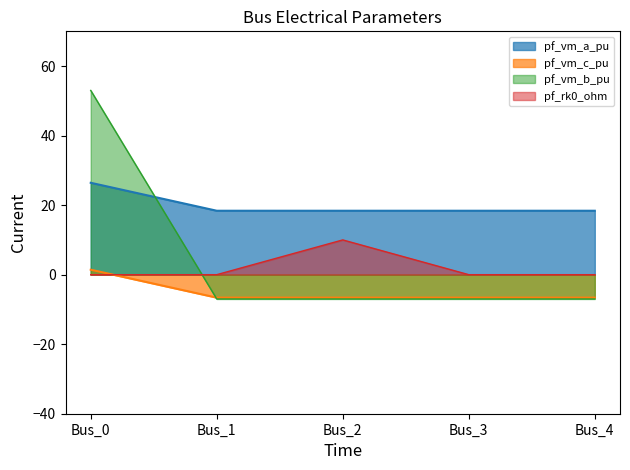

What value does the pf_vm_a_pu series have at Bus_0?

26.4